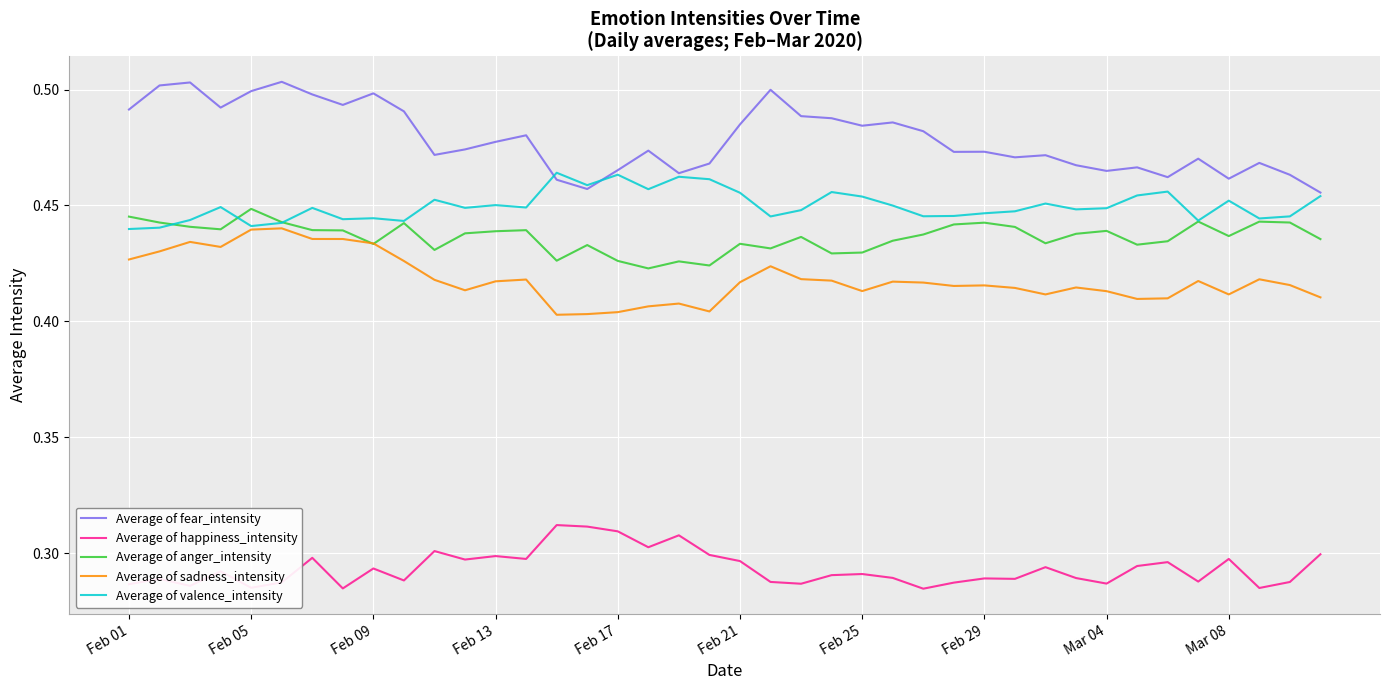

True or false: Average of valence_intensity and Average of happiness_intensity cross at least once.

False